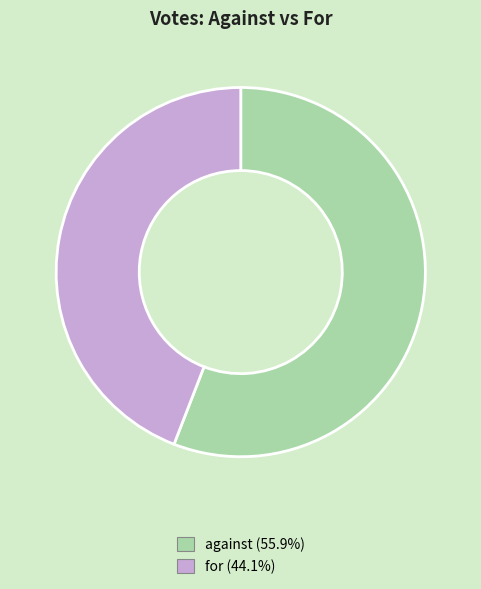

Which slice is the smallest?

for